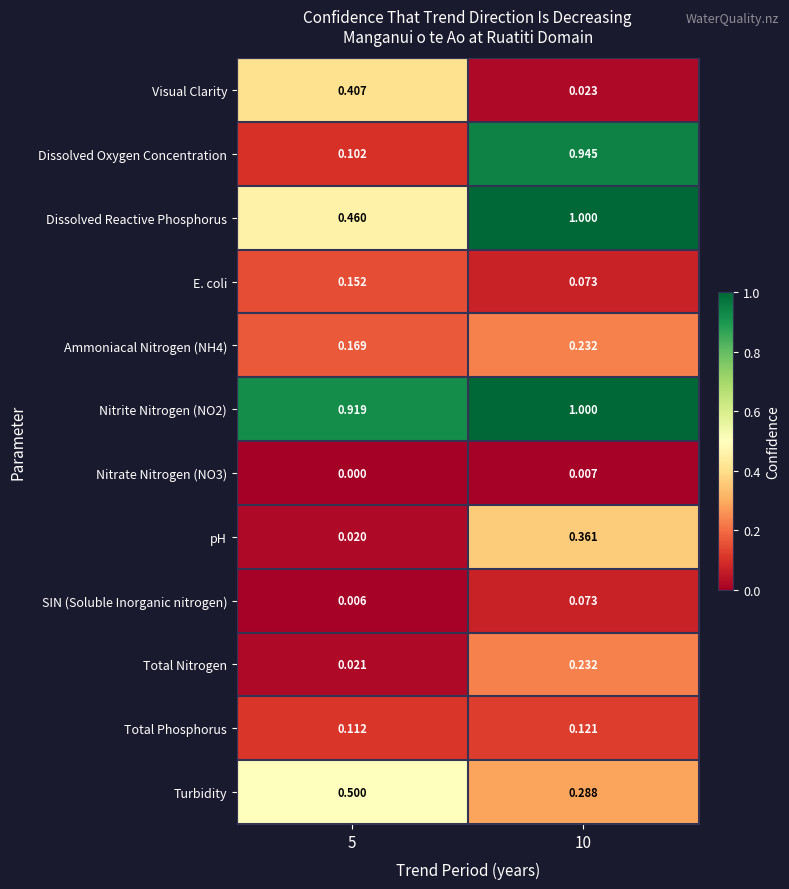

Is the value of Turbidity at 10 greater than the value of Nitrate Nitrogen (NO3) at 10?

Yes